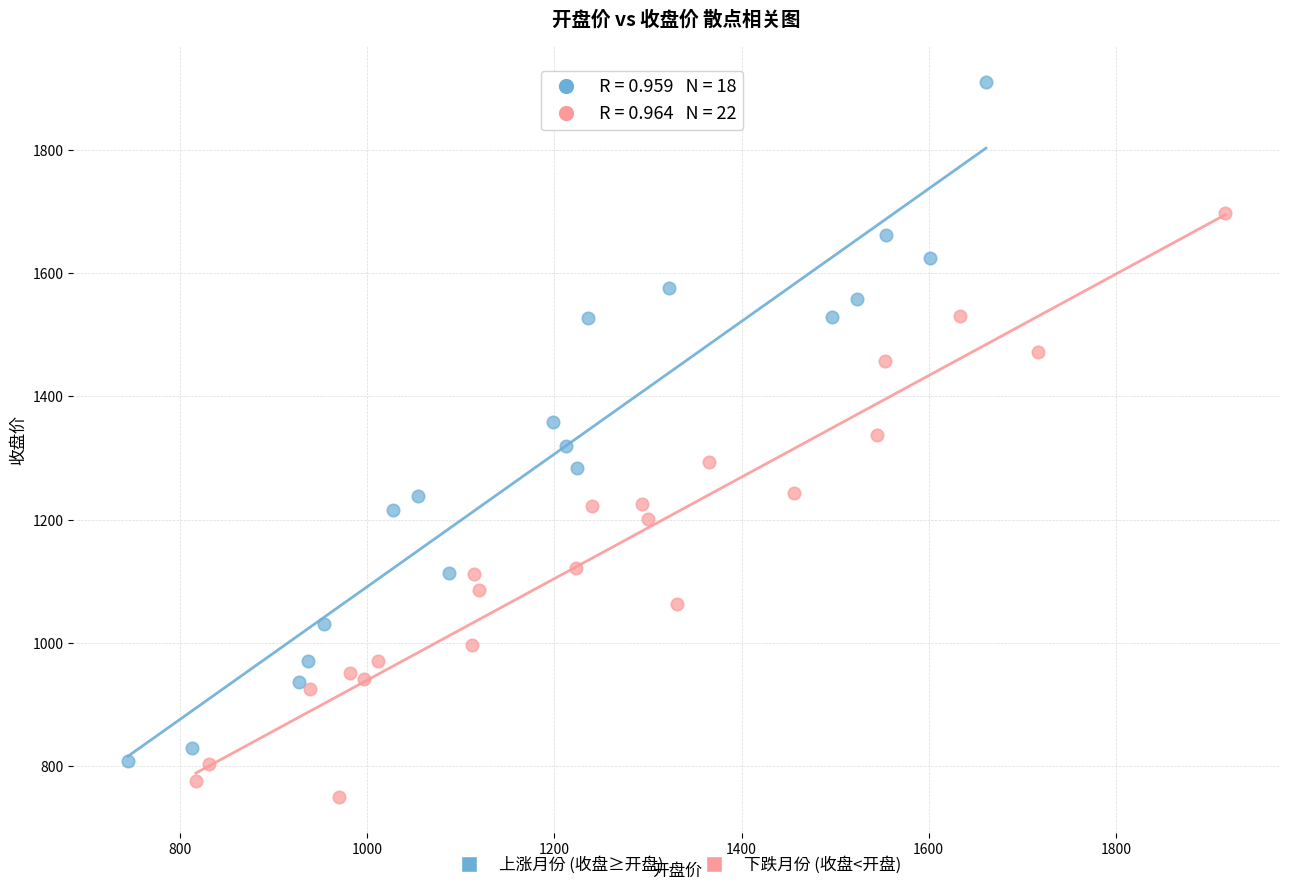

Which series contains the lowest Y value?

下跌月份 (收盘<开盘)